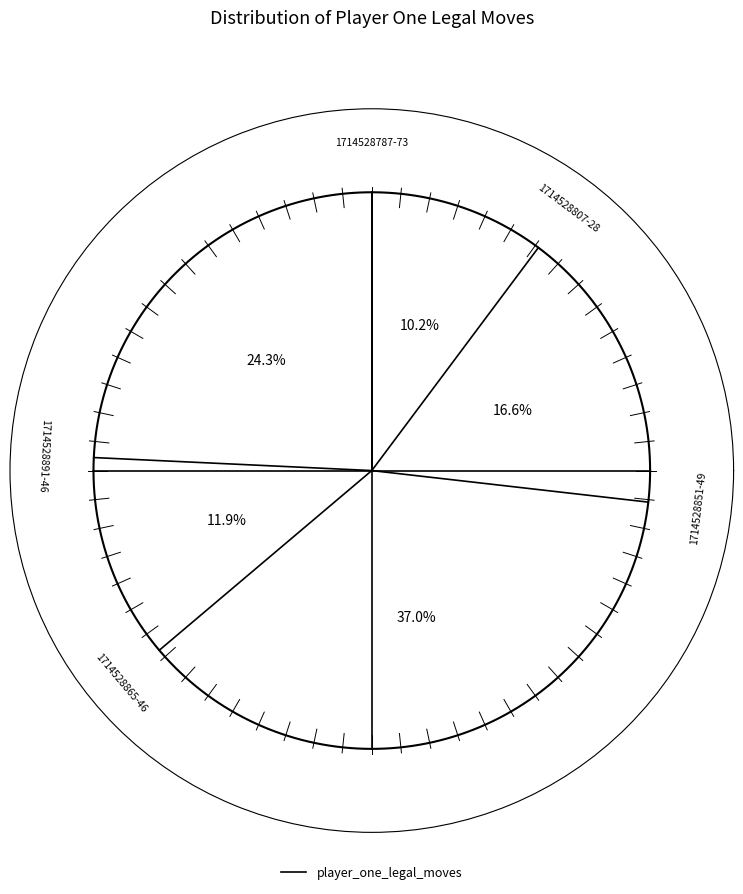

Do 1714528891-4664 and 1714528787-7334 together represent more than half of the pie?

No